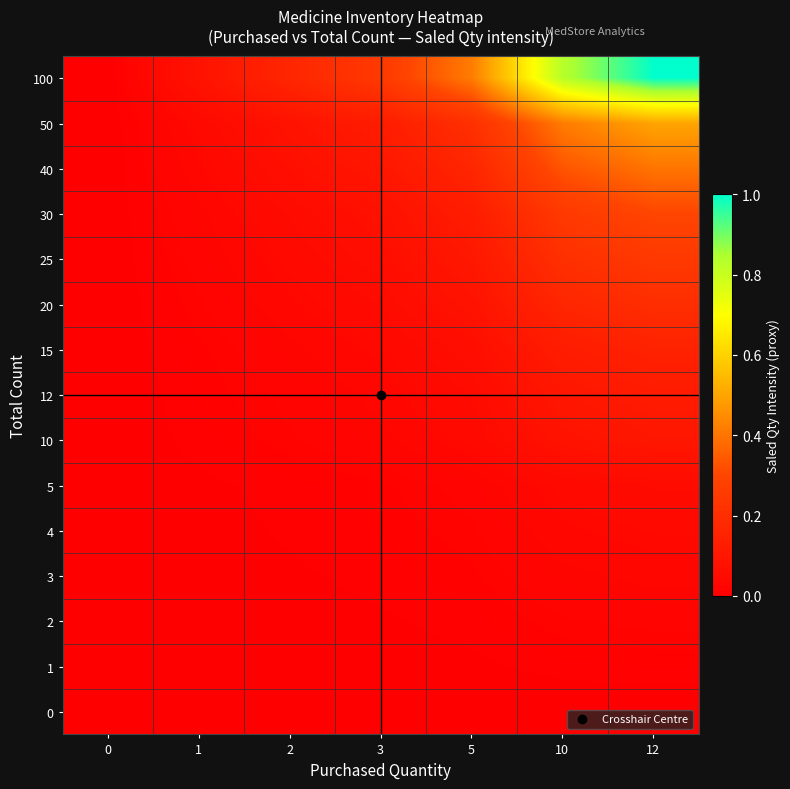

At 10, list the series in order from largest to smallest.

100, 50, 40, 30, 25, 20, 15, 12, 10, 5, 4, 3, 2, 1, 0